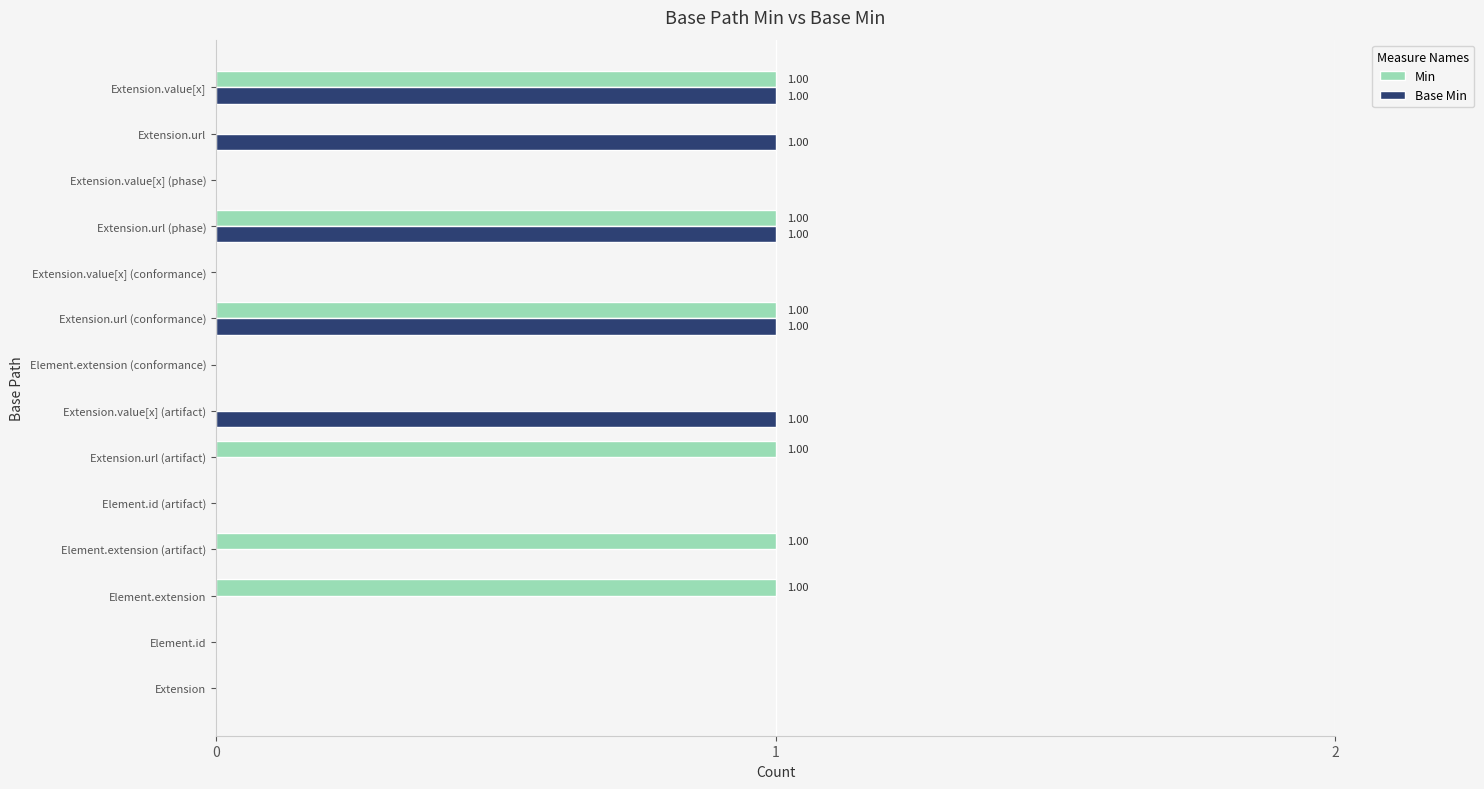

Is the value of Base Min at Element.extension greater than the value of Min at Extension.value[x]?

No